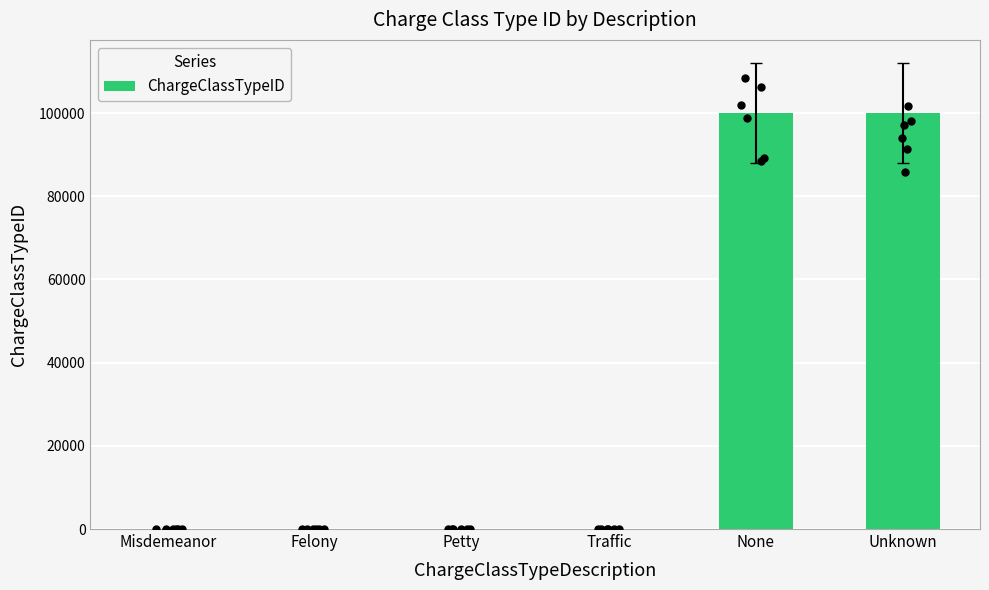

What is the ratio of the value at Unknown to the value at Traffic?

24999.8